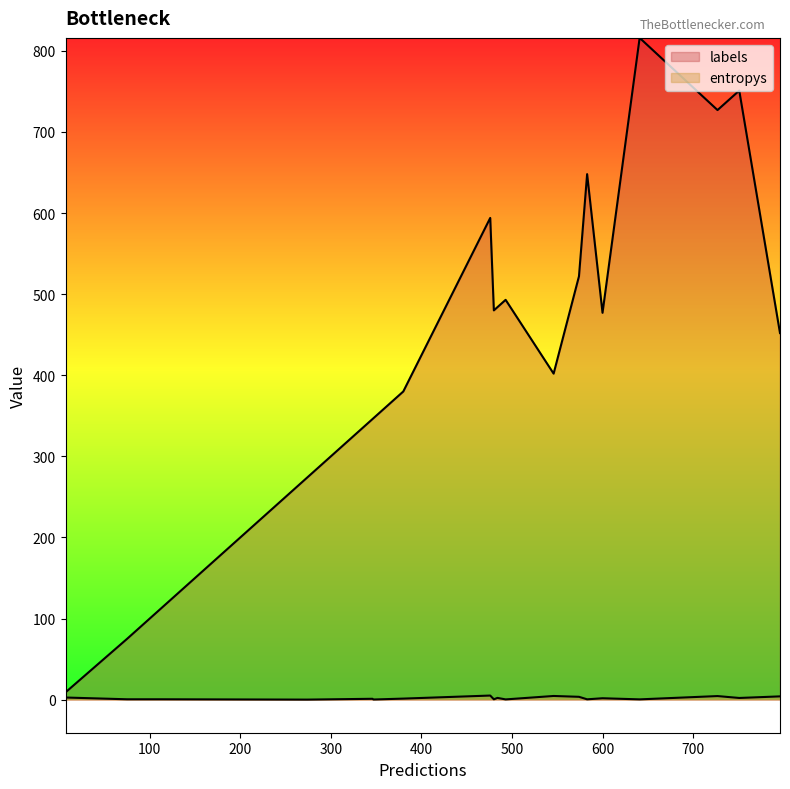

What is the greatest value displayed?

816.0